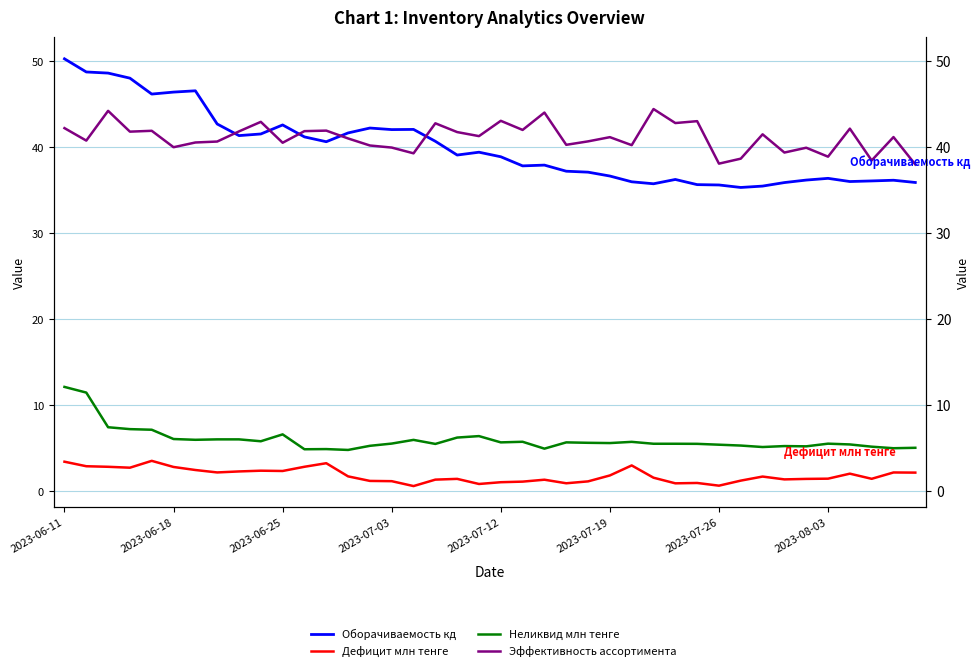

What is the minimum value for Неликвид млн тенге?

4.8